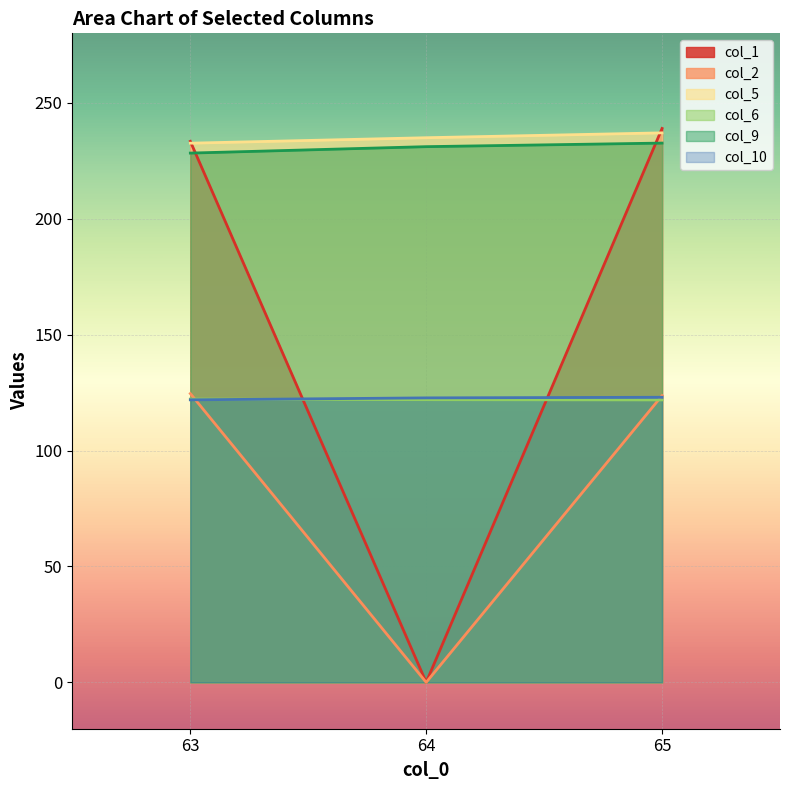

Reading left to right, what are all the values shown in this chart?

col_1: 63=233.4	64=0.0	65=239.0
col_2: 63=124.6	64=0.0	65=123.7
col_5: 63=232.6	64=235.0	65=237.1
col_6: 63=122.2	64=122.0	65=121.8
col_9: 63=228.3	64=231.1	65=232.7
col_10: 63=121.9	64=122.7	65=123.0